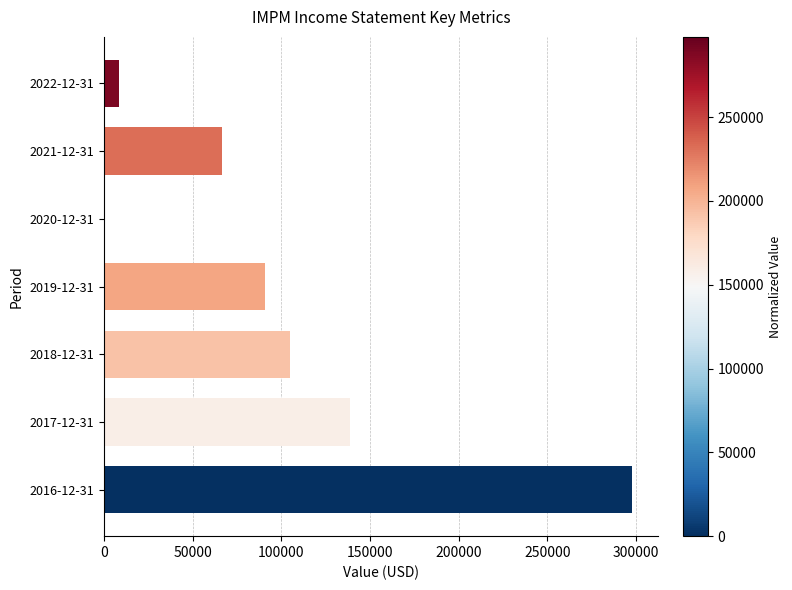

Between 2019-12-31 and 2021-12-31, which is larger?

2019-12-31